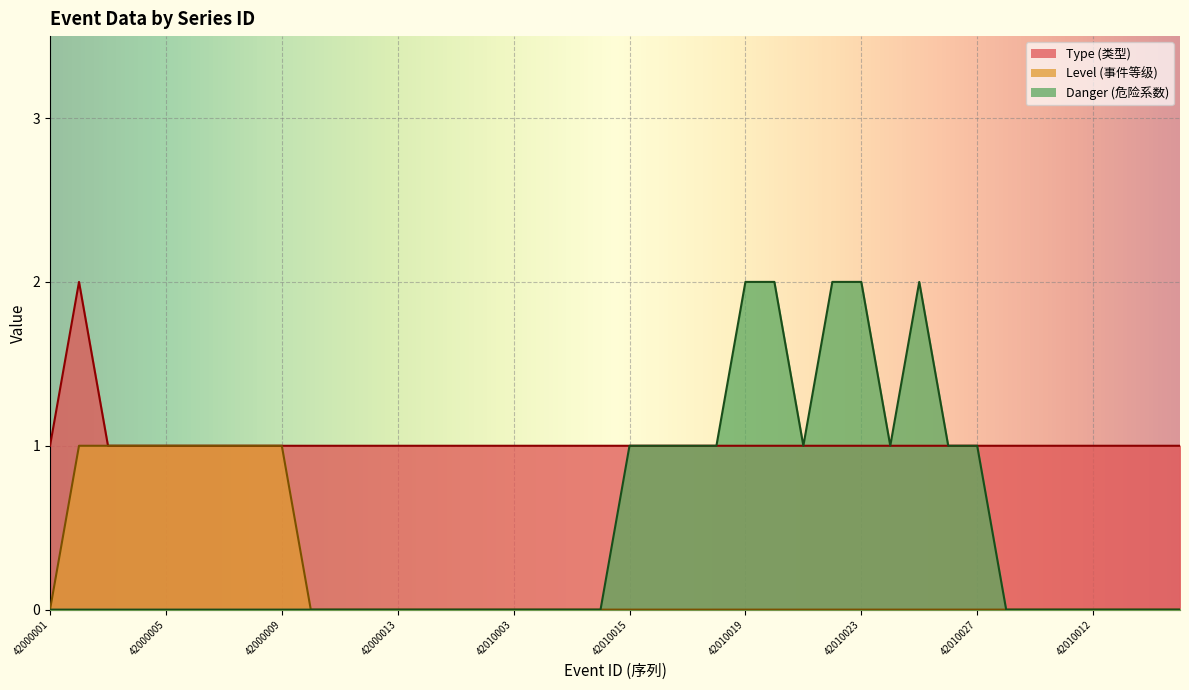

At 42010009, list the series in order from largest to smallest.

Type, Level, Danger